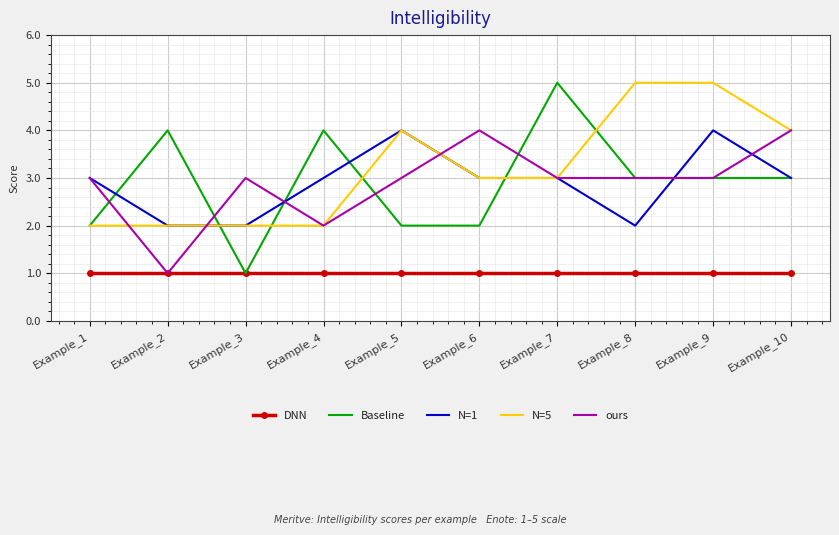

Between Example_7 and Example_10, which series saw the biggest shift?

Baseline